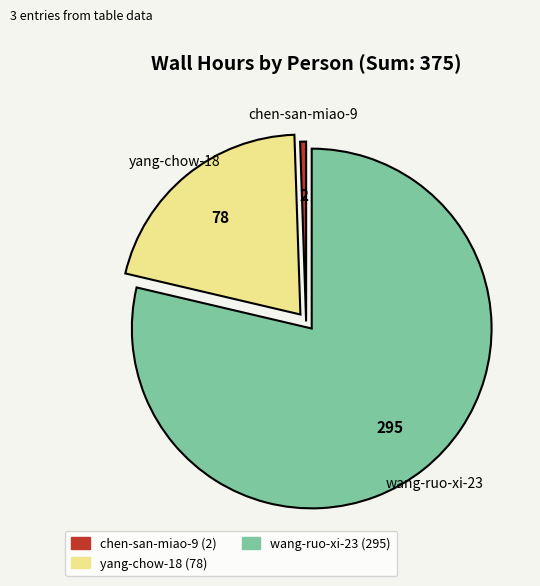

Which has a higher value, wang-ruo-xi-23 or chen-san-miao-9?

wang-ruo-xi-23